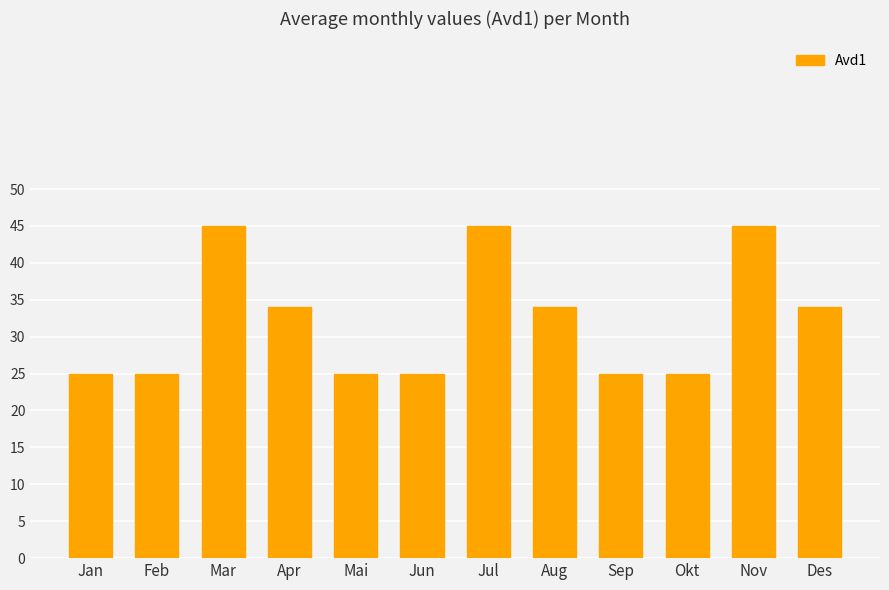

Reading left to right, extract all data points from this chart.

Jan=25	Feb=25	Mar=45	Apr=34	Mai=25	Jun=25	Jul=45	Aug=34	Sep=25	Okt=25	Nov=45	Des=34